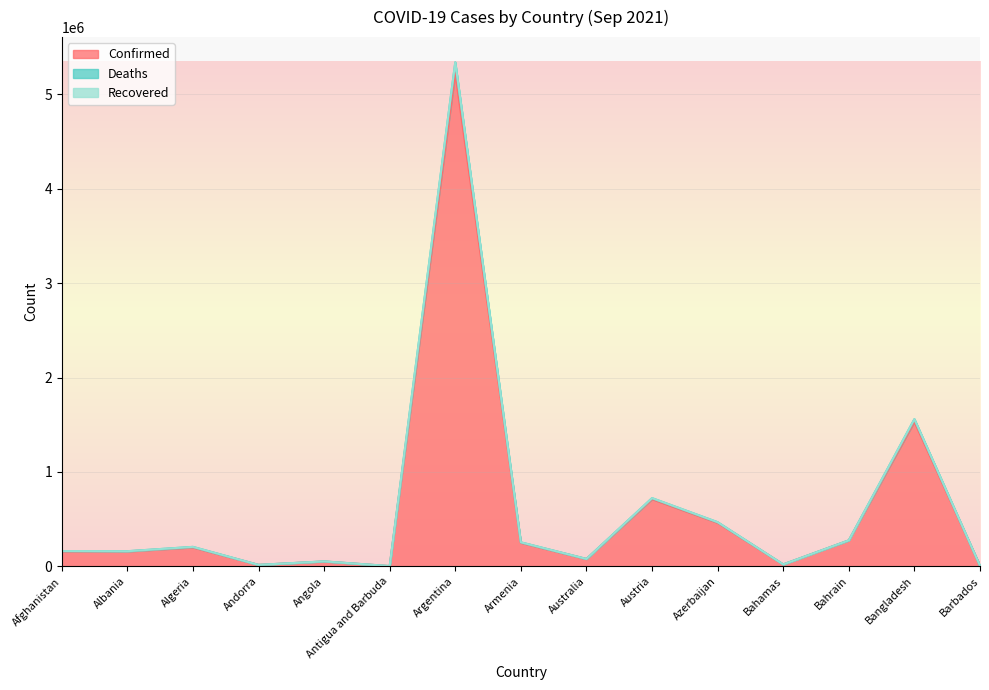

What is the maximum value shown in the chart?

5340471